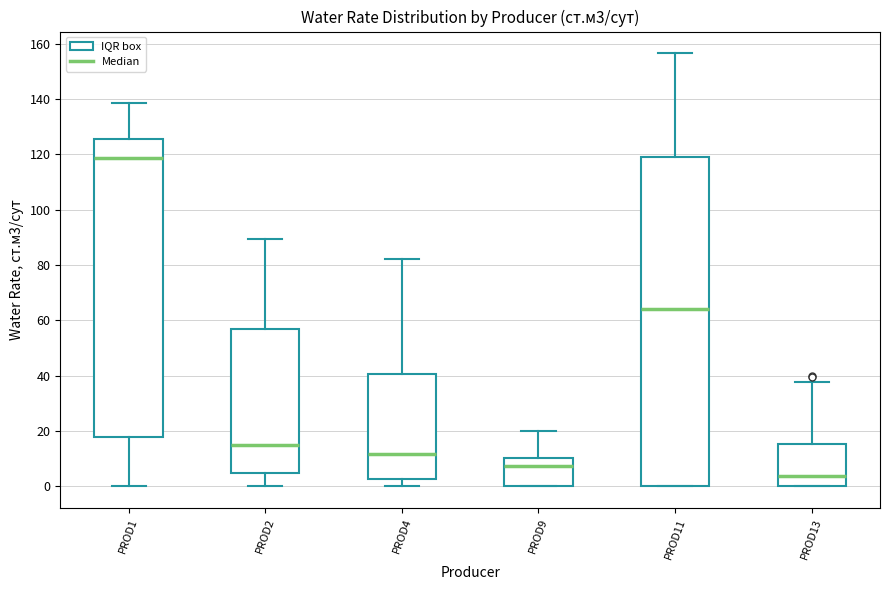

Comparing the boxes themselves (not the whiskers), which one is the tallest?

PROD11